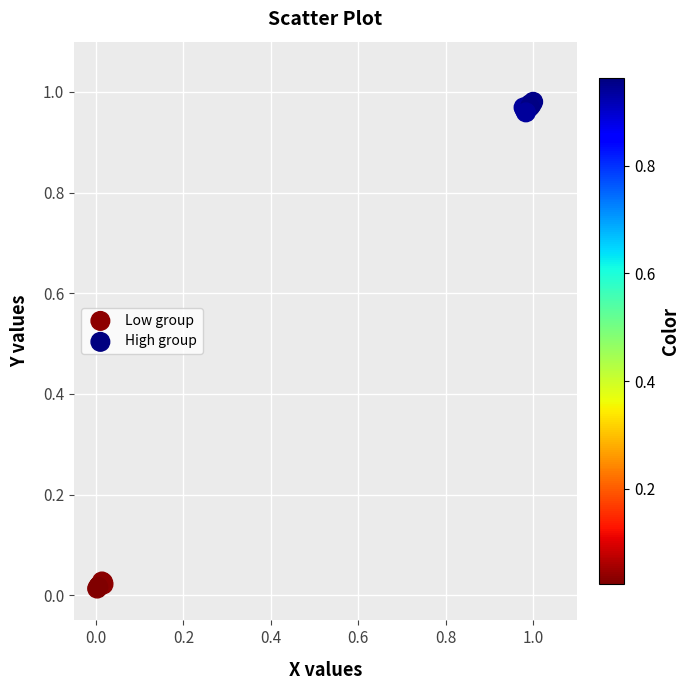

Which series reaches the maximum Y coordinate?

High group